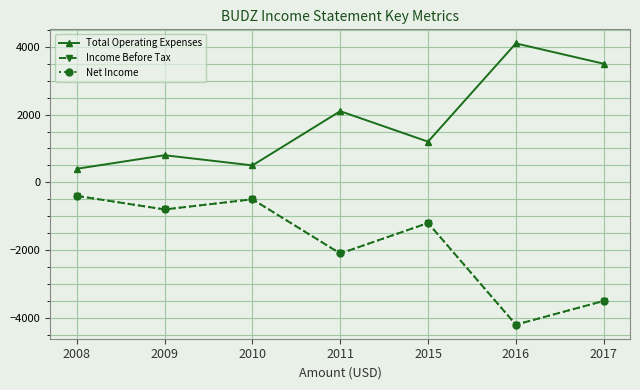

True or false: Net Income and Income Before Tax cross at least once.

False